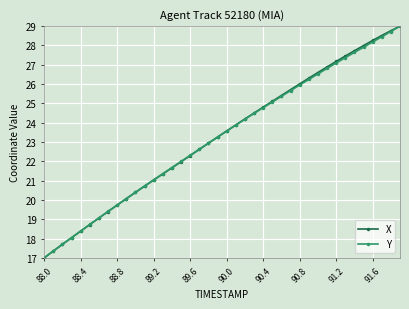

What is the value of the Y point at the 1st from the left?

17.0